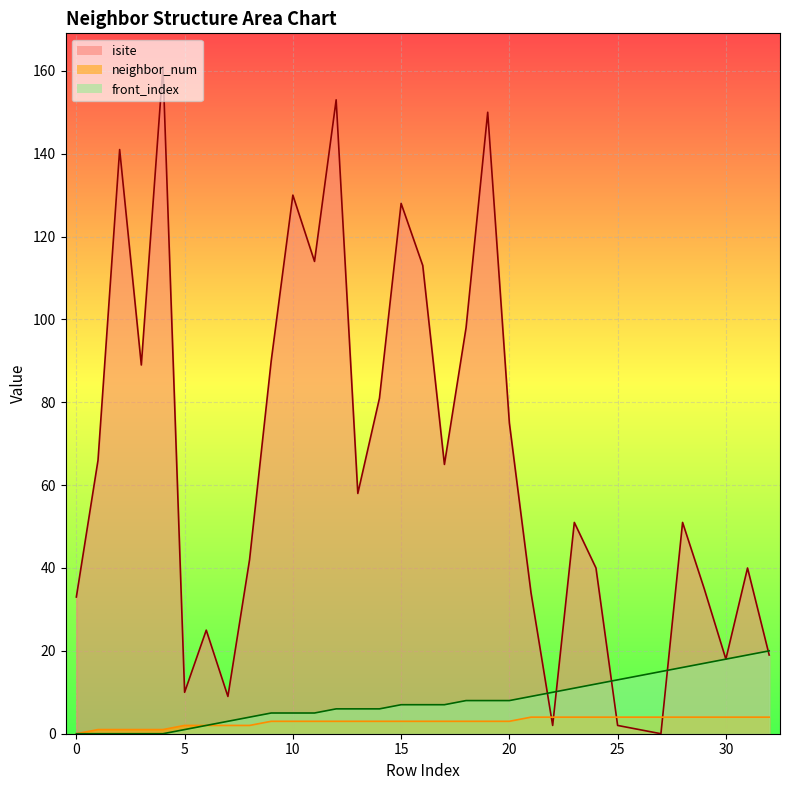

Which label corresponds to the smallest value in the chart?

27